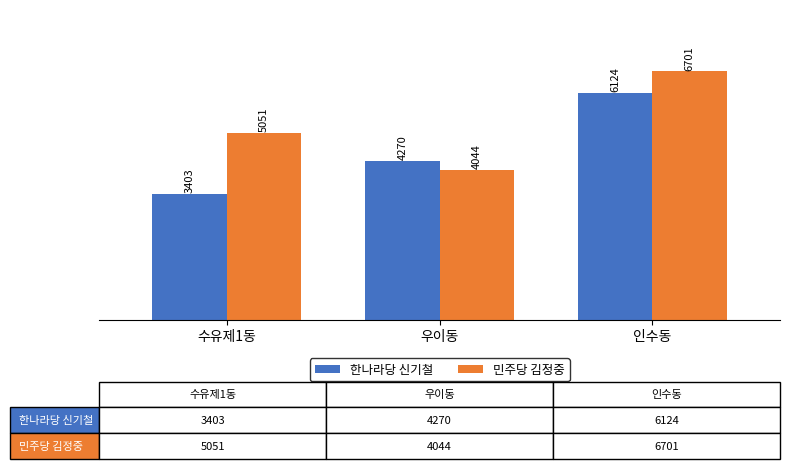

List the series in order of their overall mean, highest first.

민주당 김정중, 한나라당 신기철